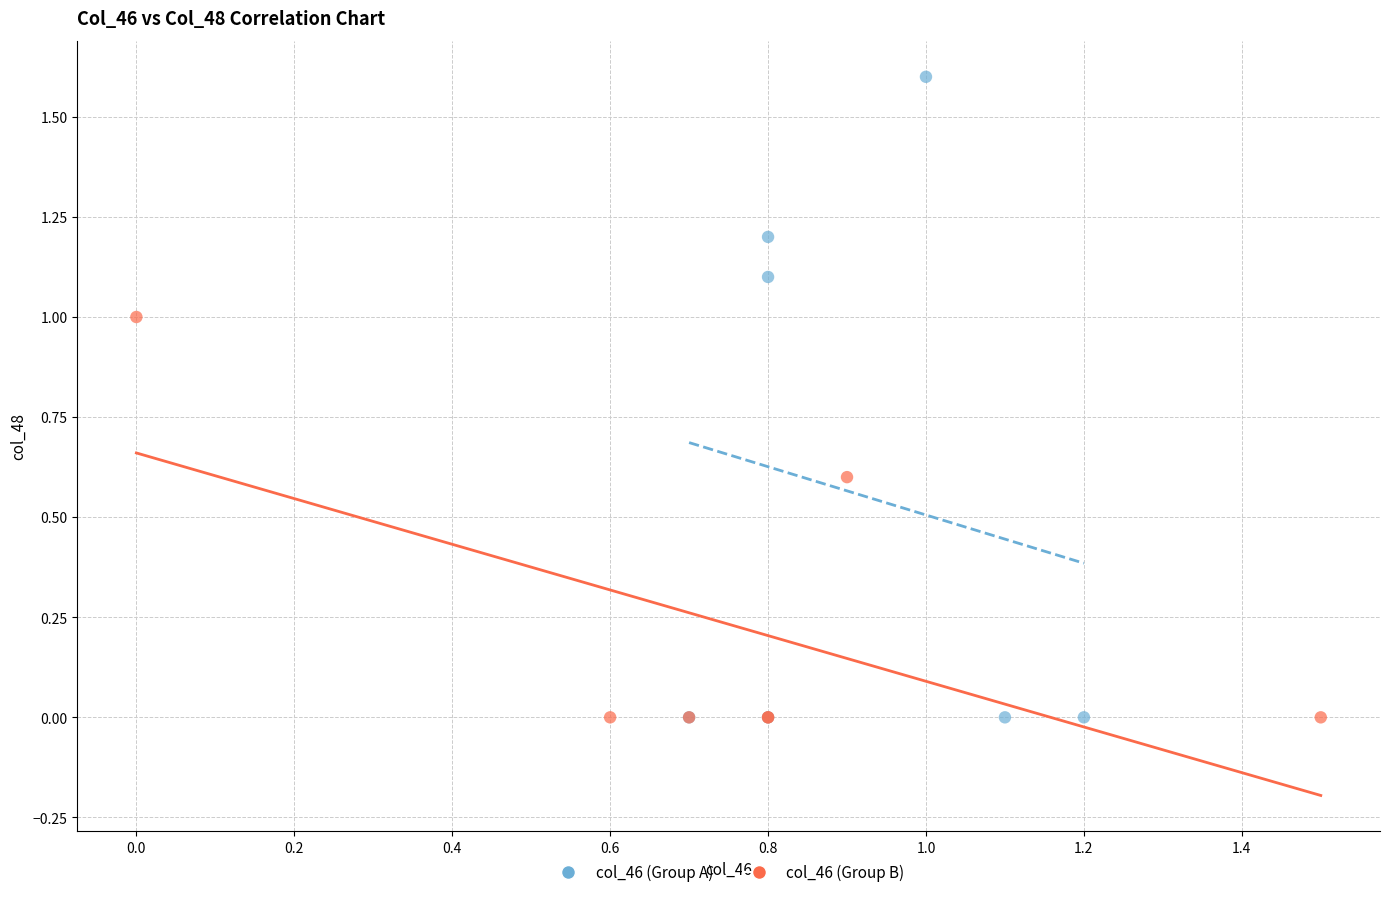

Which series reaches the maximum Y coordinate?

col_46 (Group A)